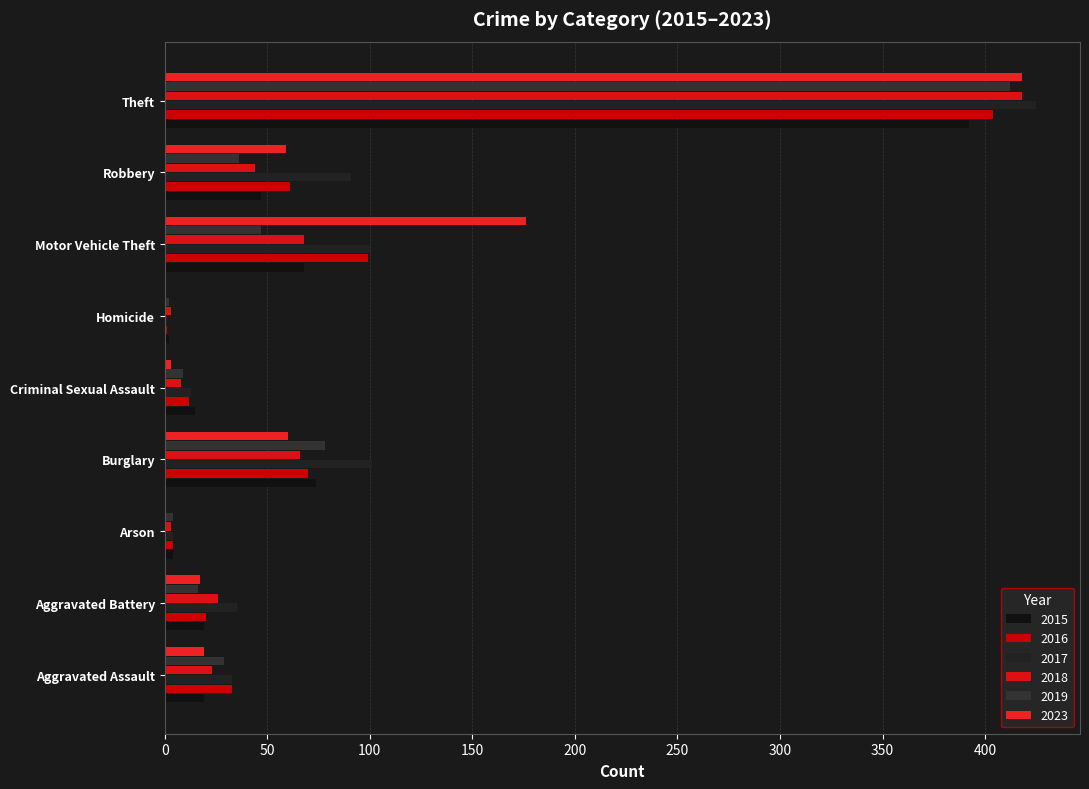

Between Arson and Motor Vehicle Theft, which series saw the biggest shift?

2023